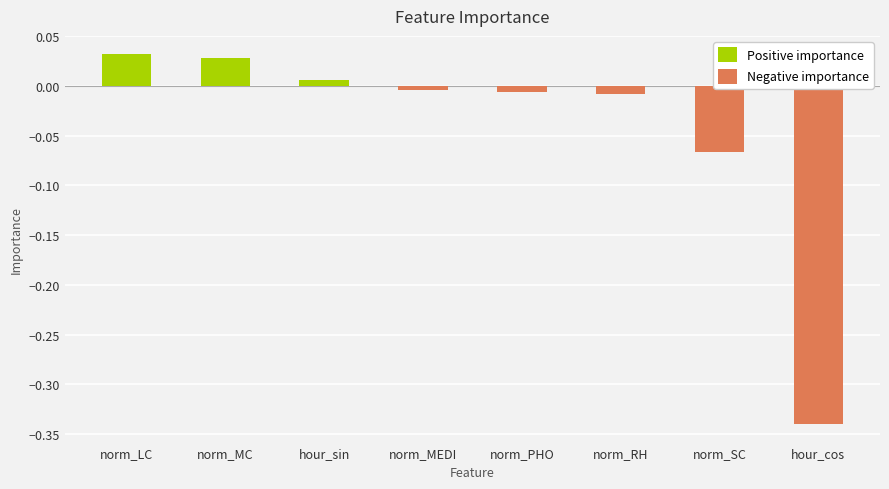

What is the change in value from norm_PHO to norm_SC?

-0.1